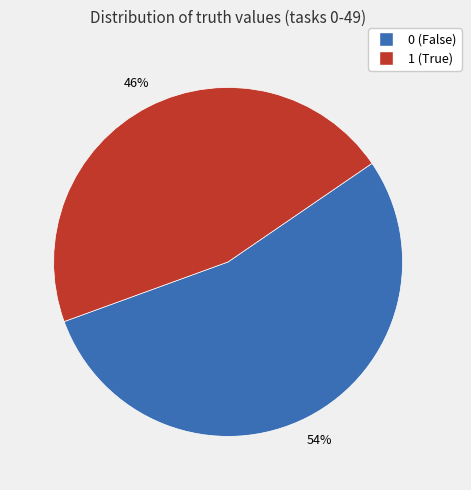

What percentage is the 0 slice, to the nearest percent?

54%